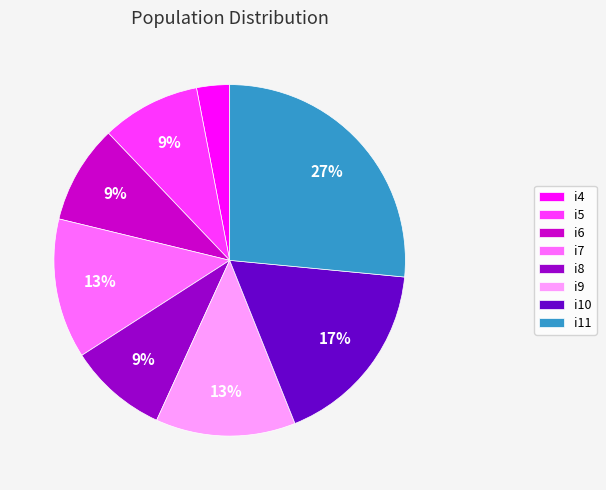

Does i11 represent more than half of the total?

No